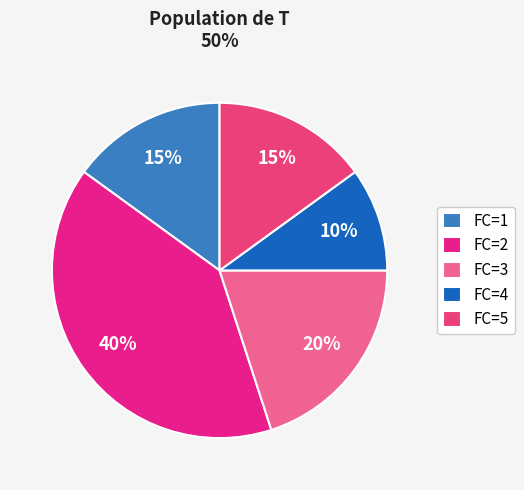

Which category has the biggest portion of the pie?

FC=2